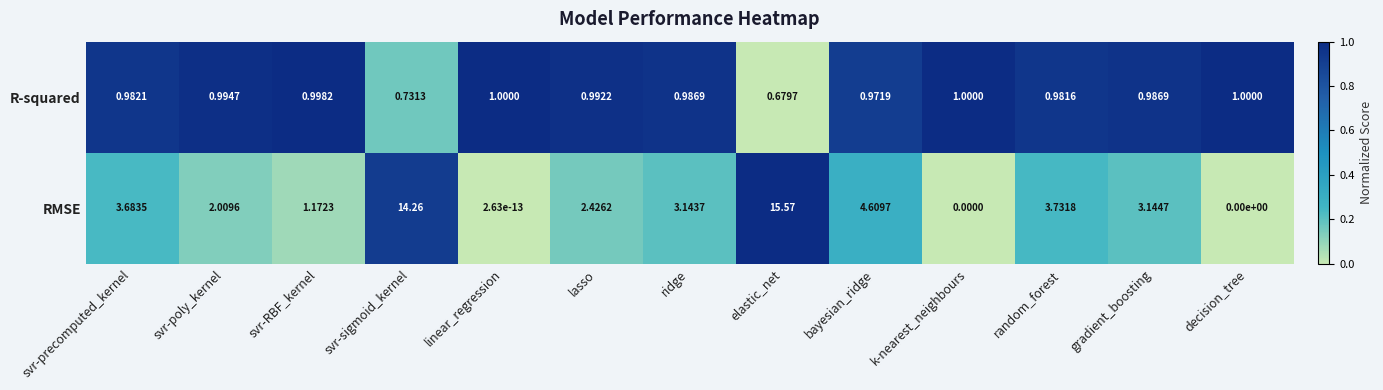

At which label is R-squared closest to 0?

elastic_net